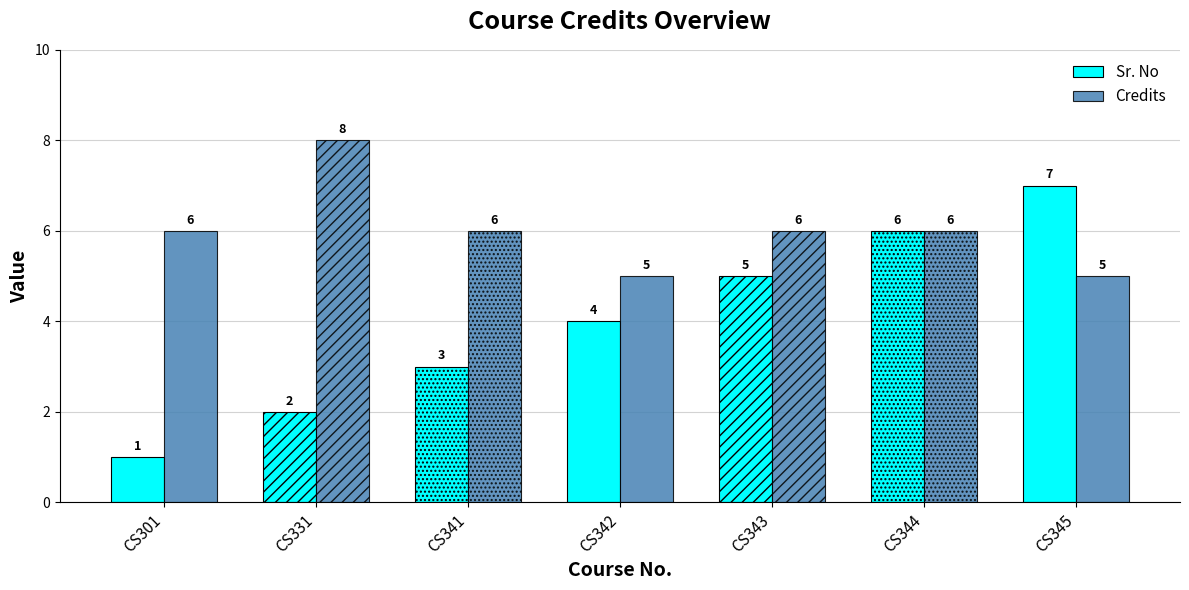

Which series changed the most between CS343 and CS345?

Sr. No